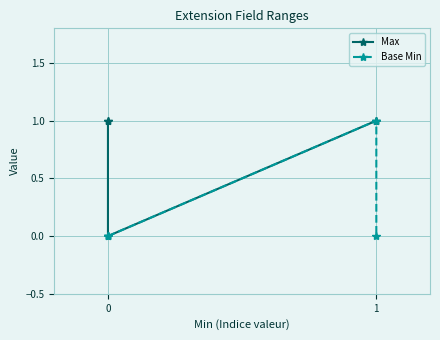

The Max series shows 1 at 4. True or false?

False